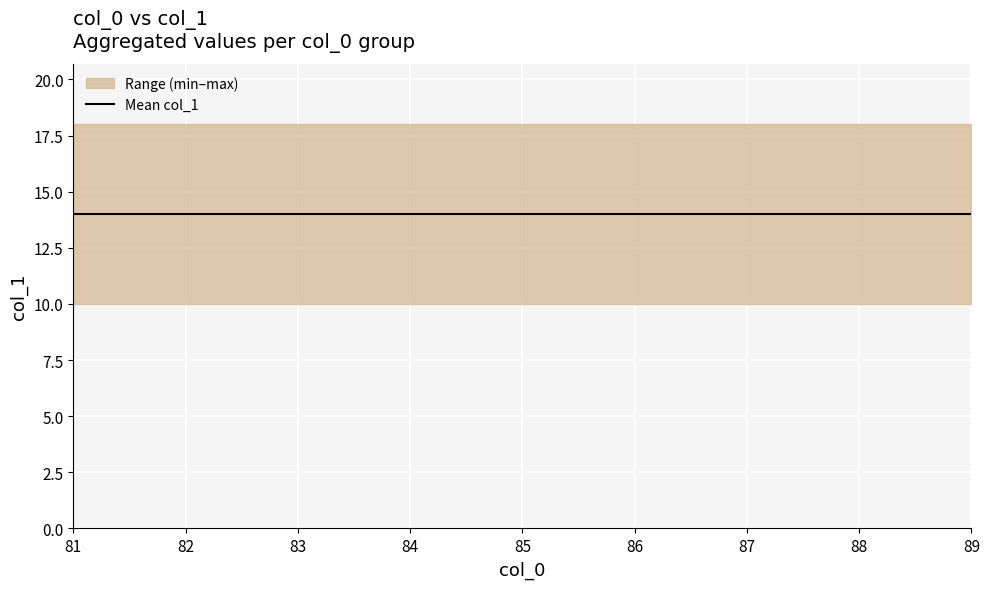

Count the col_1_mean values in the range 12 to 16.

5